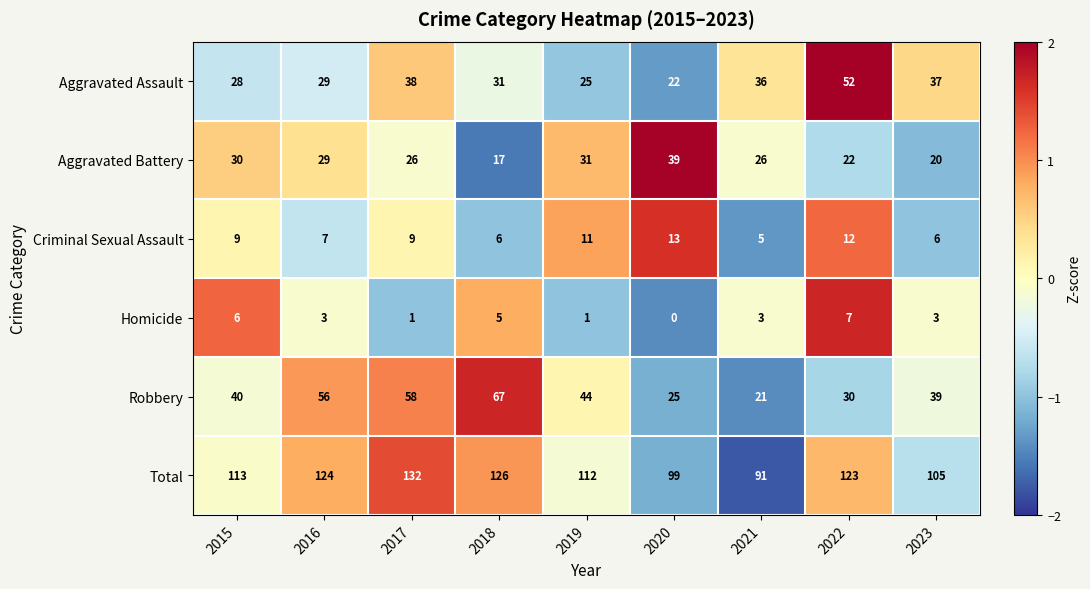

At which category is the sum across all series the highest?

2017